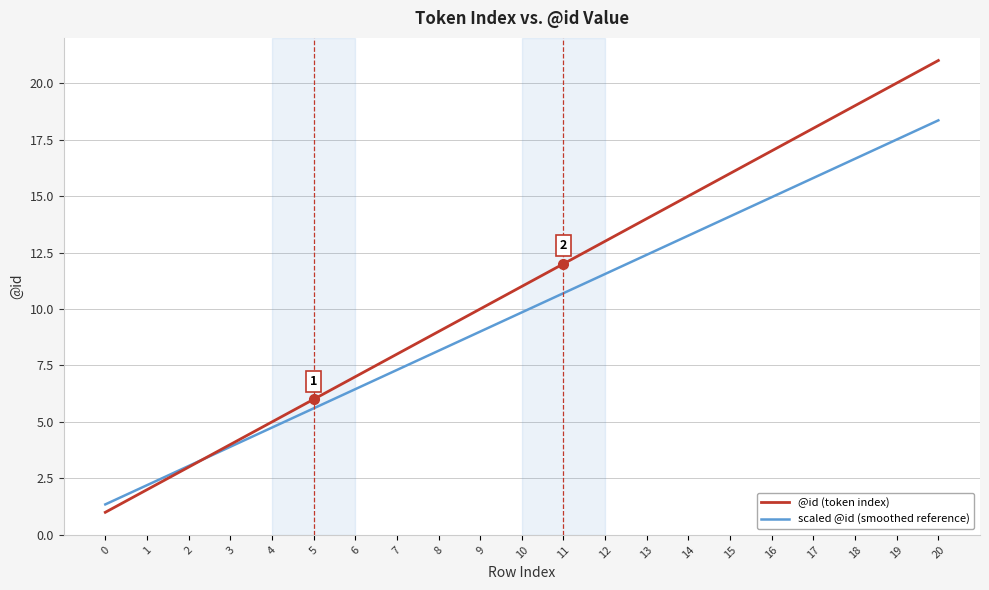

True or false: @id (token index) has more than 2 points higher than both neighbors.

False